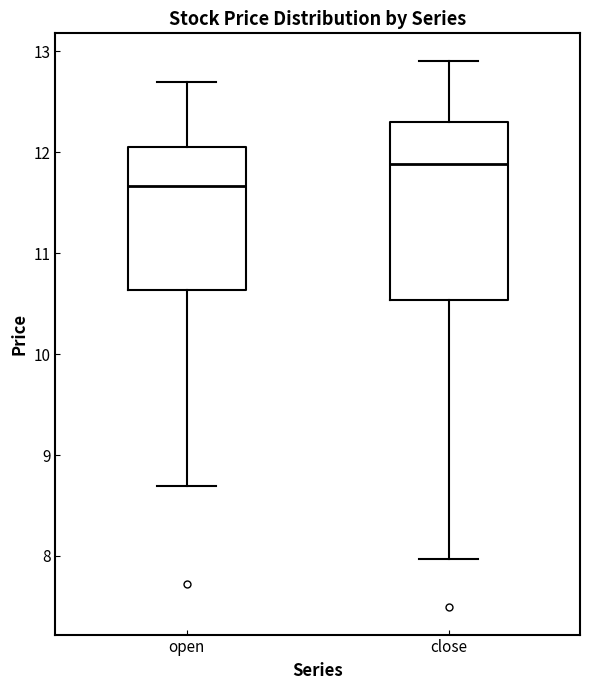

Where does the median line of the box for open sit on the y-axis? The values are not printed on the chart, so give them approximately, as read against the axis.

11.7